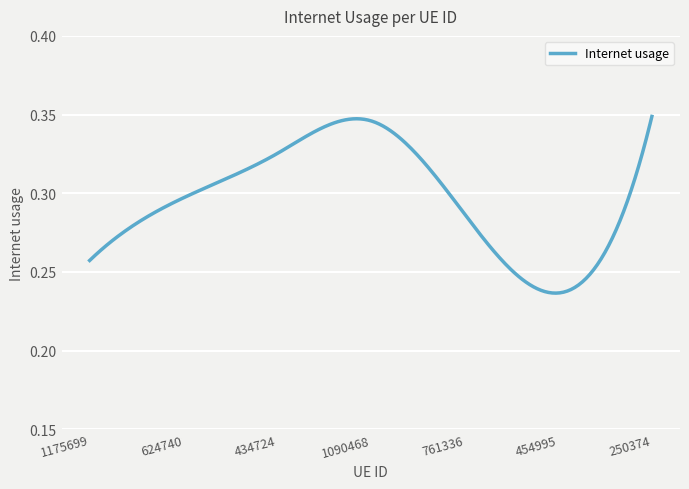

Does the chart display data point markers on the line(s)?

No